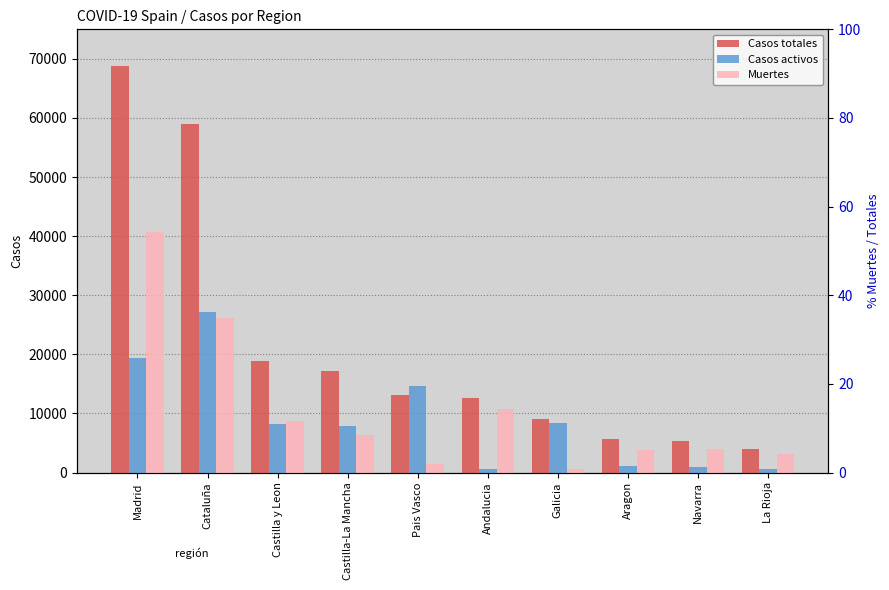

Rank the series by their maximum value, from highest to lowest.

Casos totales, Muertes, Casos activos